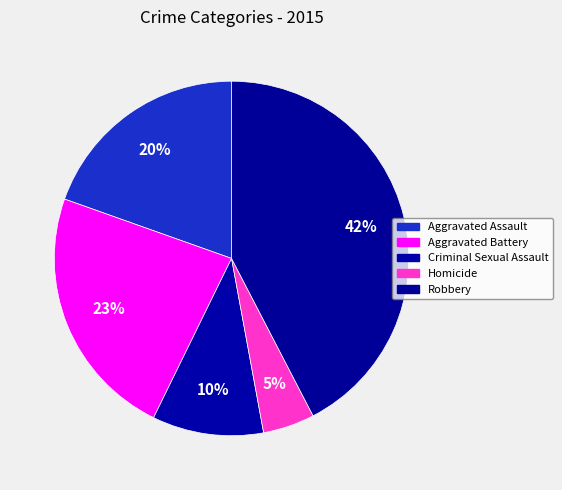

Count the number of slices in the pie.

5